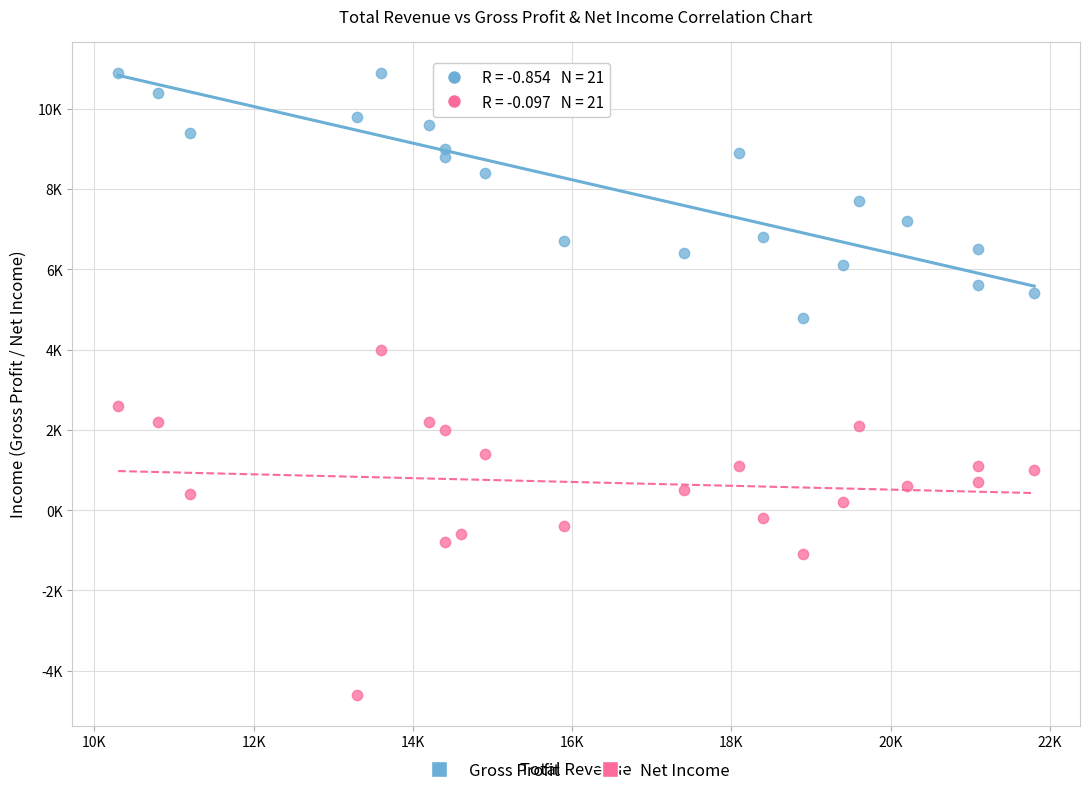

Which series reaches the minimum Y coordinate?

Net Income